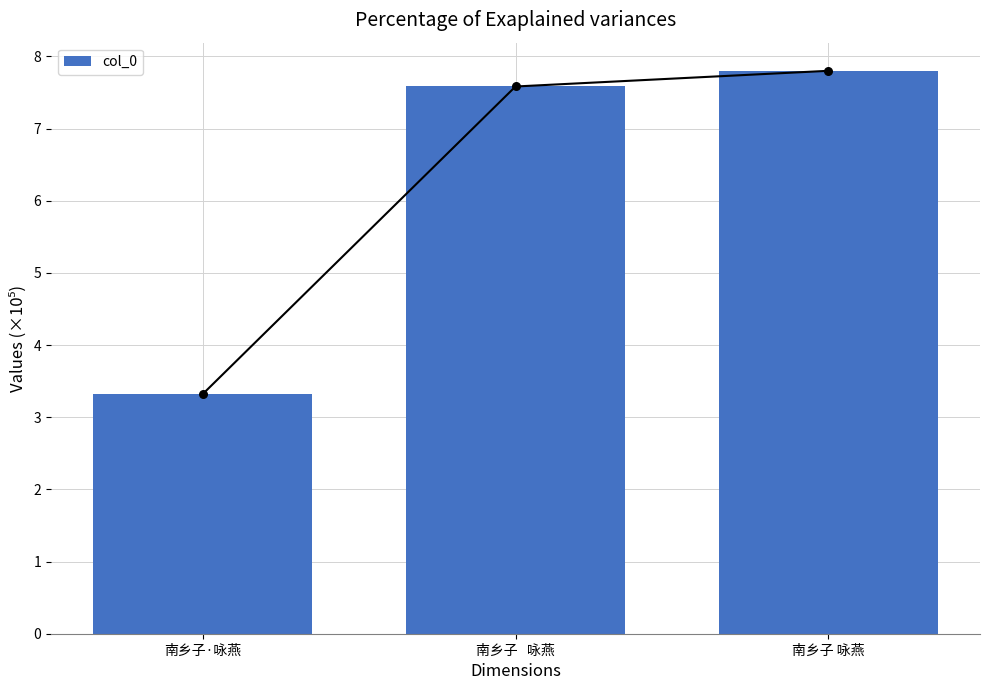

Between 南乡子   咏燕 and 南乡子 咏燕, which is larger?

南乡子 咏燕